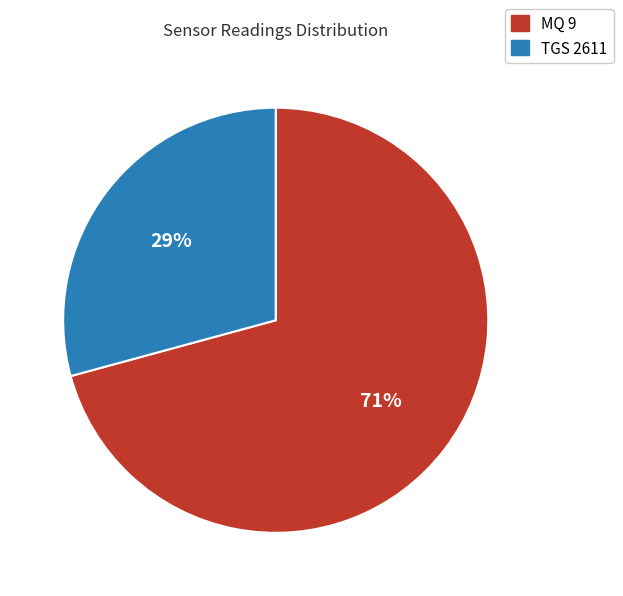

True or false: TGS 2611 accounts for 29% of the total.

True